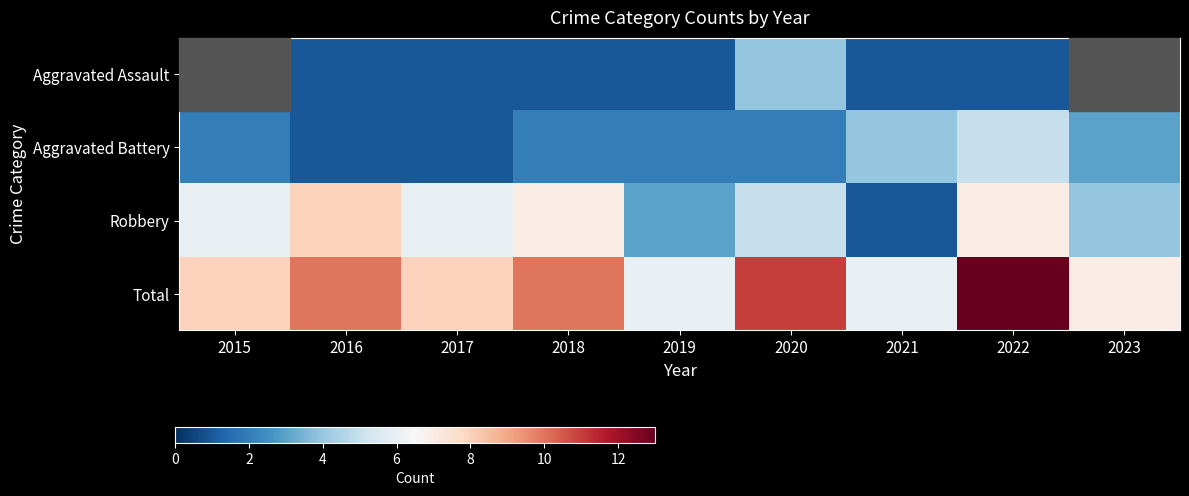

What is the sum of the Total values at 2015 and 2022?

21.0